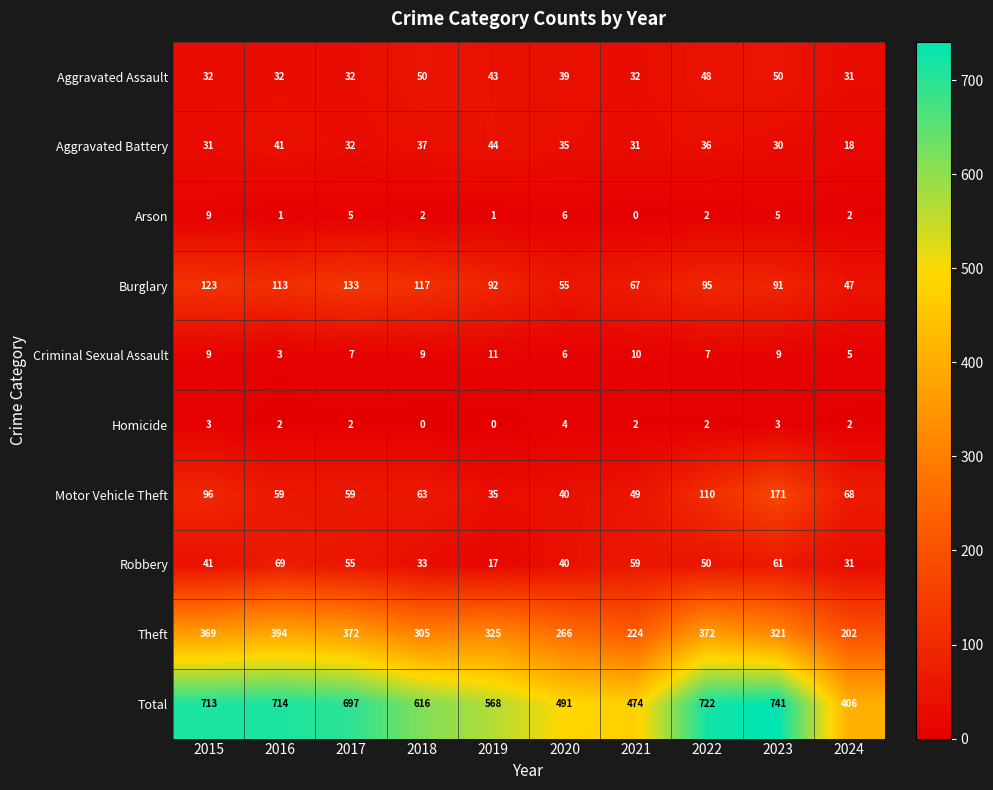

At how many categories does at least one series exceed 390?

10